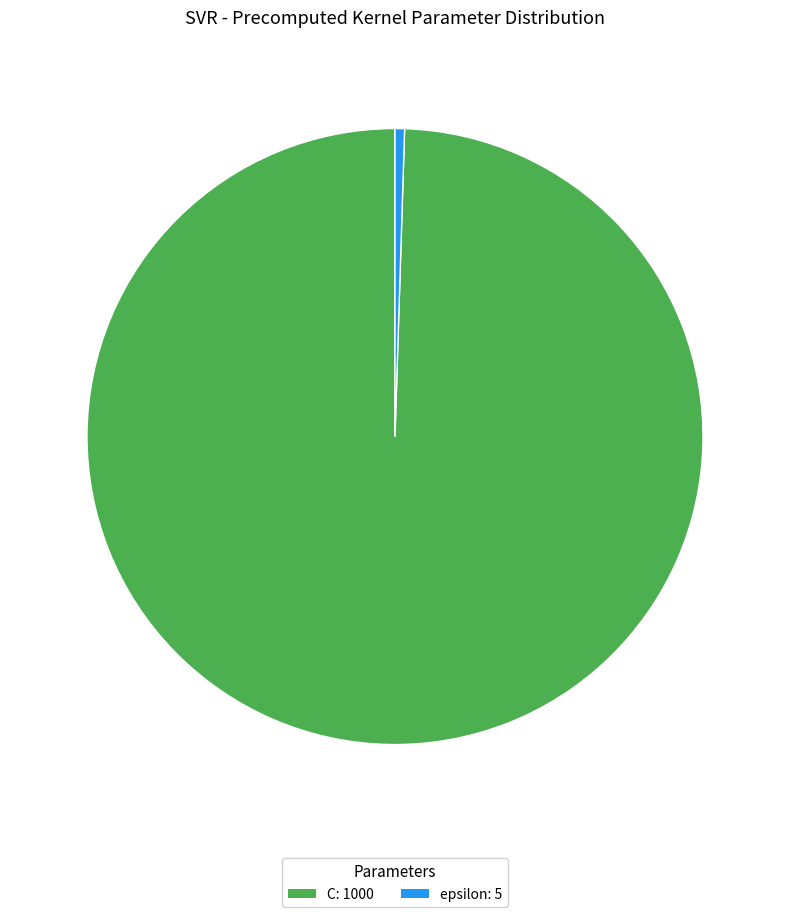

What is the ratio of the value at C to the value at epsilon?

200.0